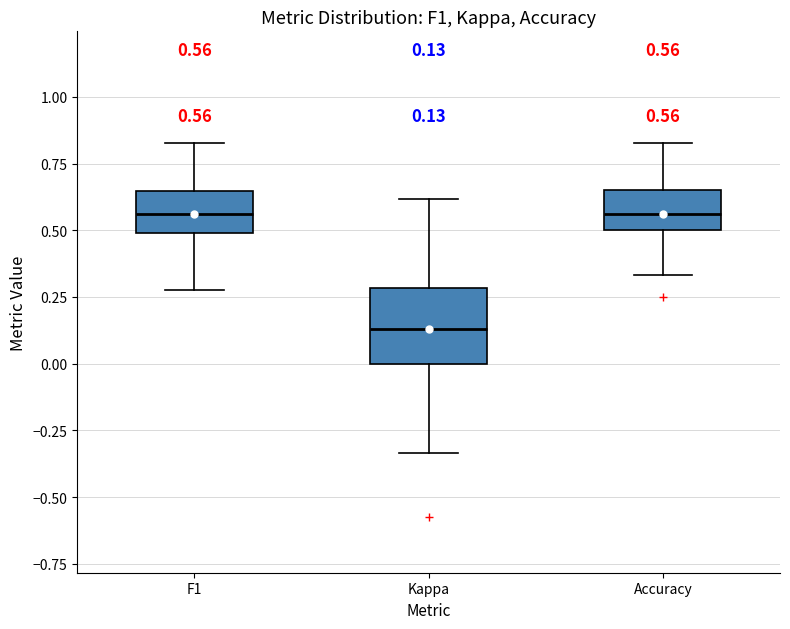

Which box is the tallest, from its lower edge to its upper edge?

Kappa